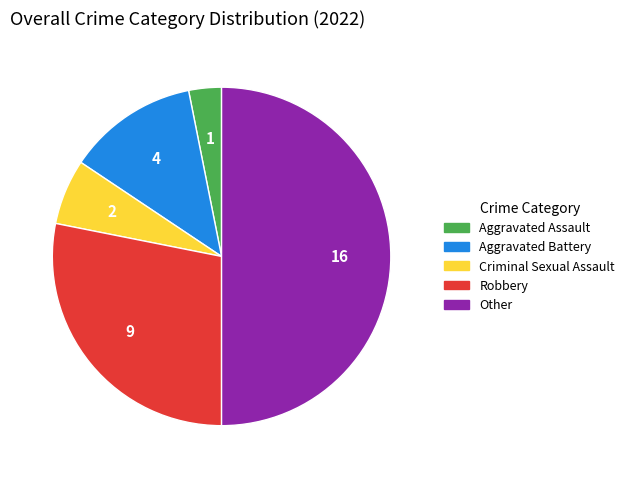

Between Criminal Sexual Assault and Other, which is larger?

Other